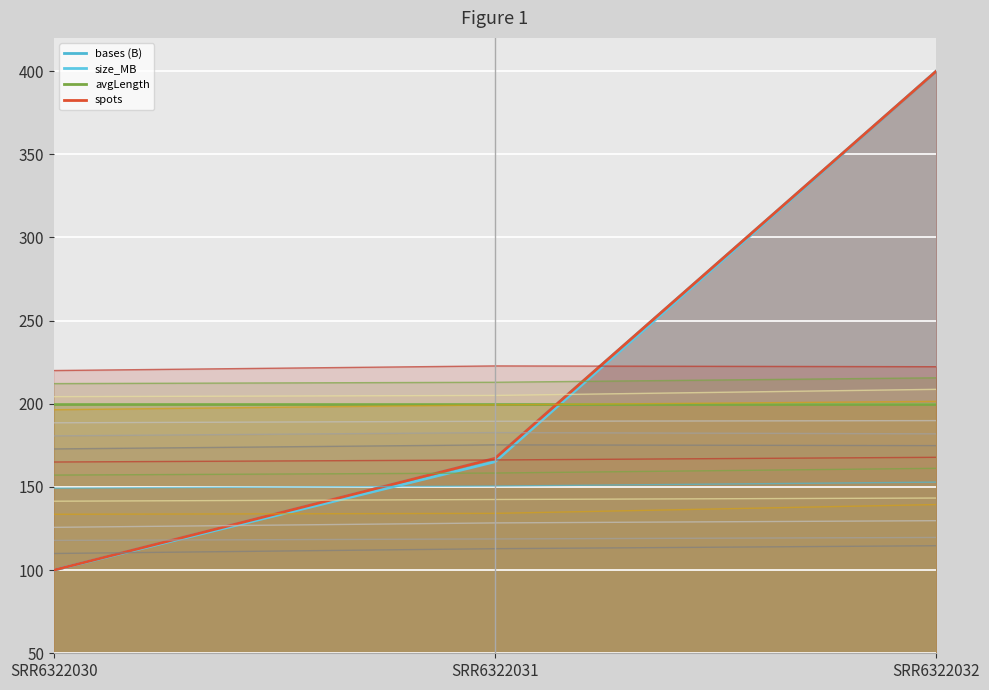

True or false: size_MB has a value of 400.0 at SRR6322032.

True